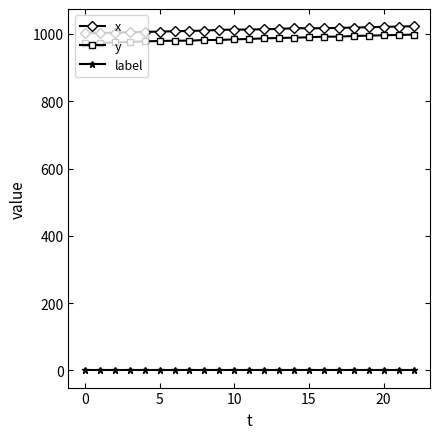

What is the sum of all x values?

23296